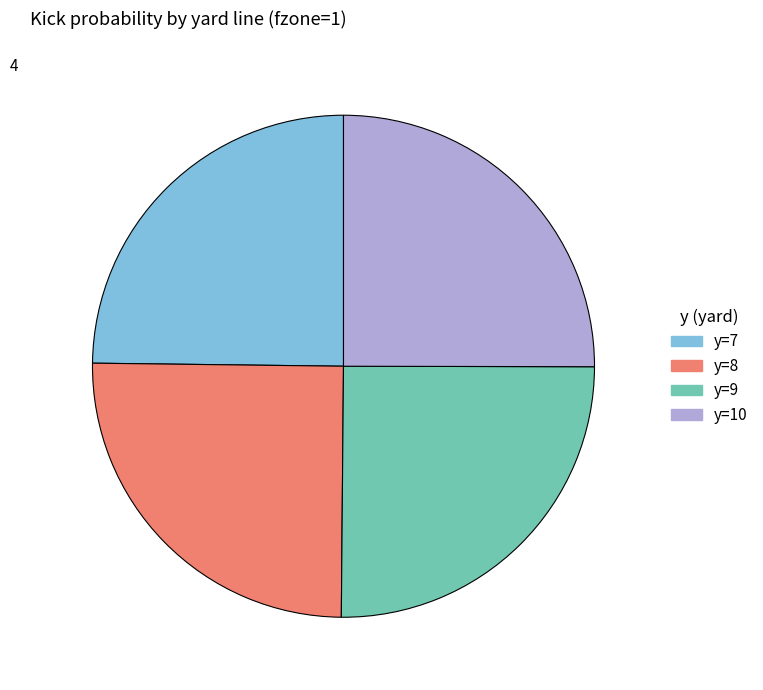

The y=7 slice represents 15% of the pie. True or false?

False